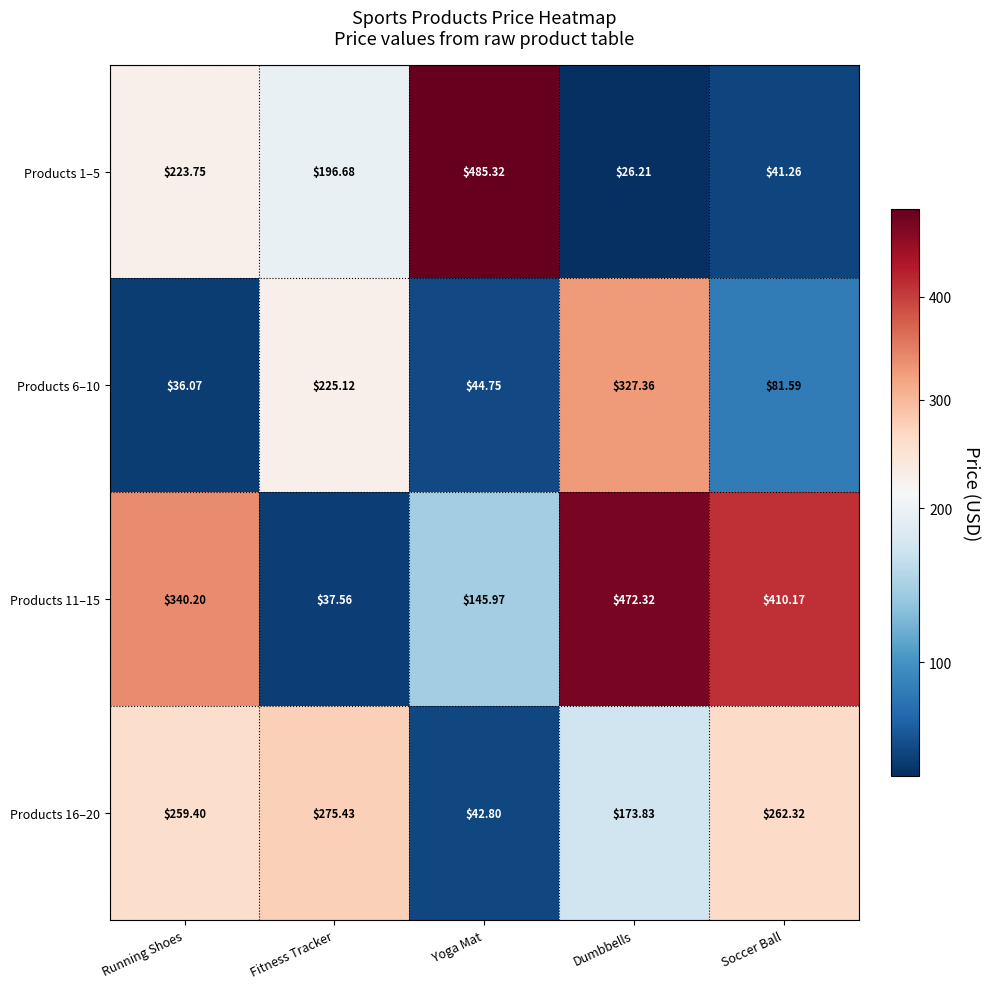

Is the value of Products 11–15 at Soccer Ball greater than the value of Products 1–5 at Dumbbells?

Yes